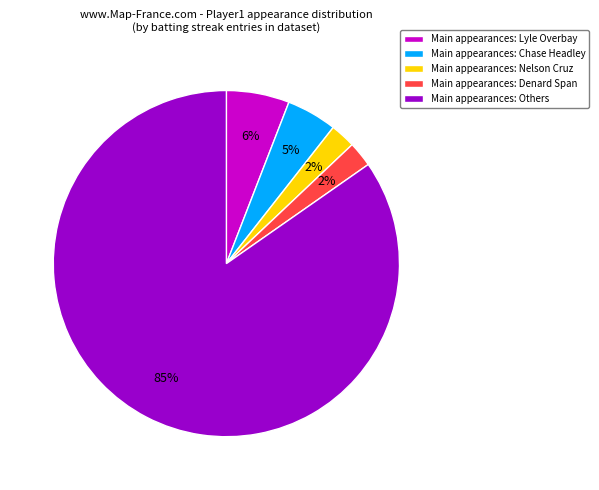

What is the largest slice in the pie chart?

Main appearances: Others